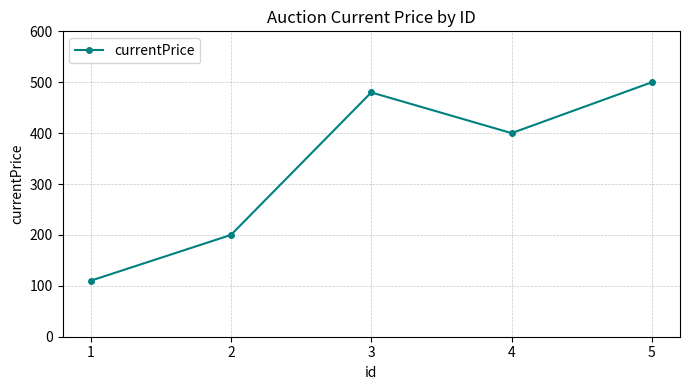

True or false: the data shows 531 at 4.

False